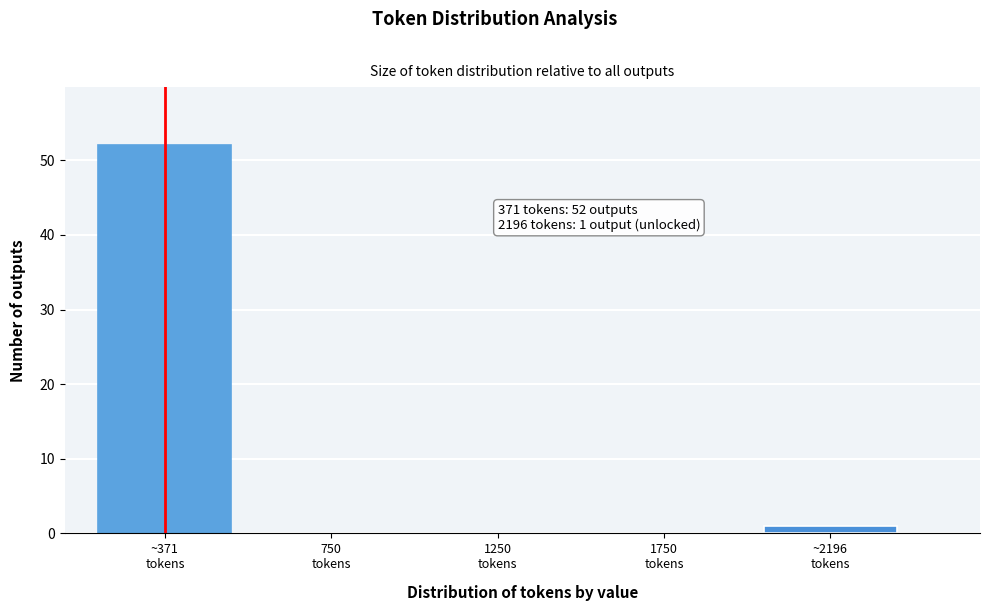

What is the greatest value displayed?

52